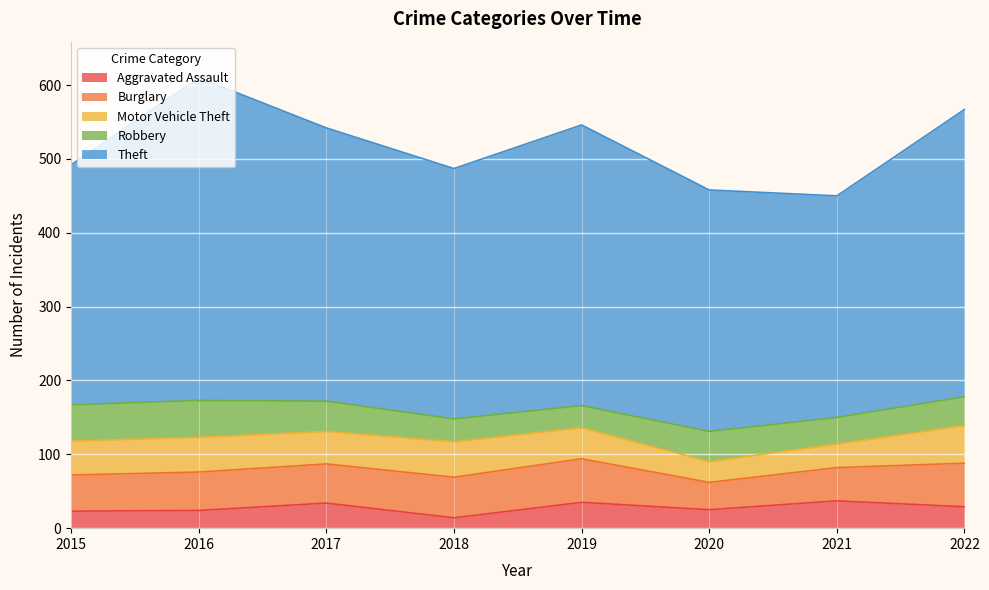

List the labels in order of Burglary value, smallest first.

2020, 2021, 2015, 2016, 2017, 2018, 2019, 2022